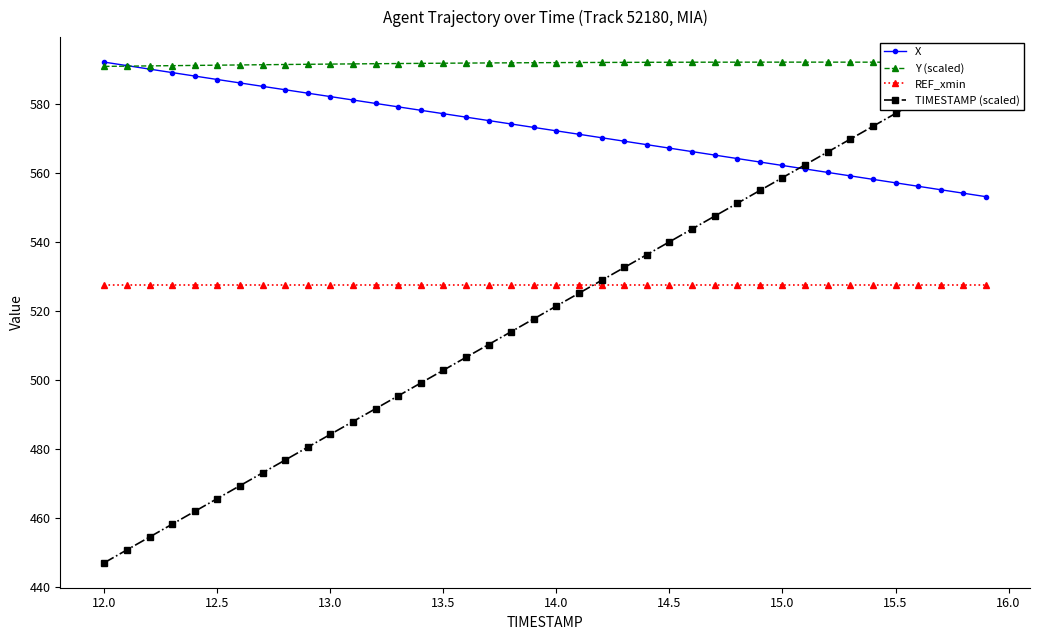

At how many categories does at least one series exceed 533?

40